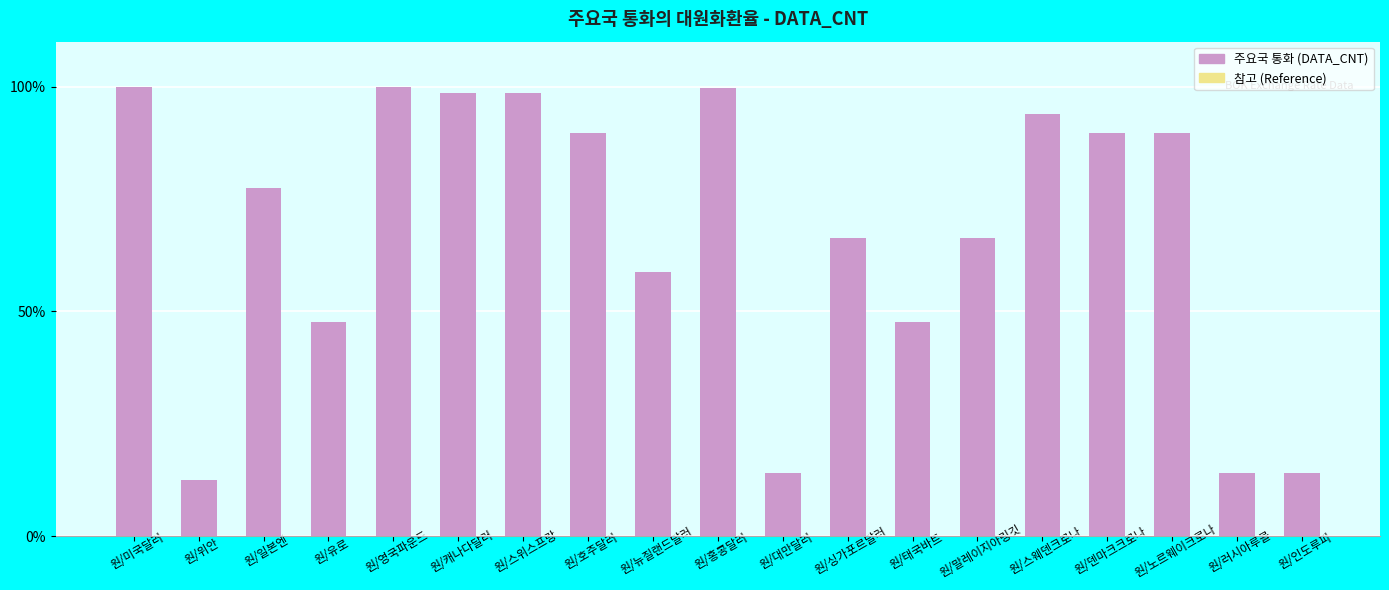

How many values in the DATA_CNT (주요국 통화) series exceed 77?

10